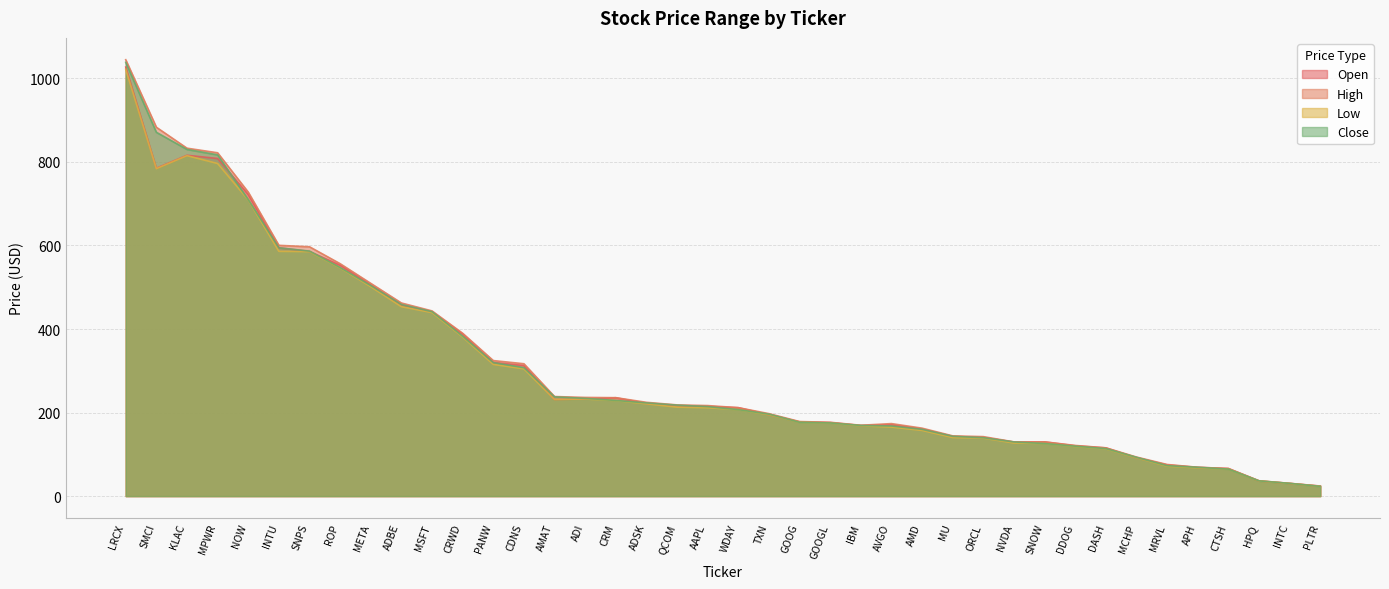

Which series has the largest total across all categories?

High